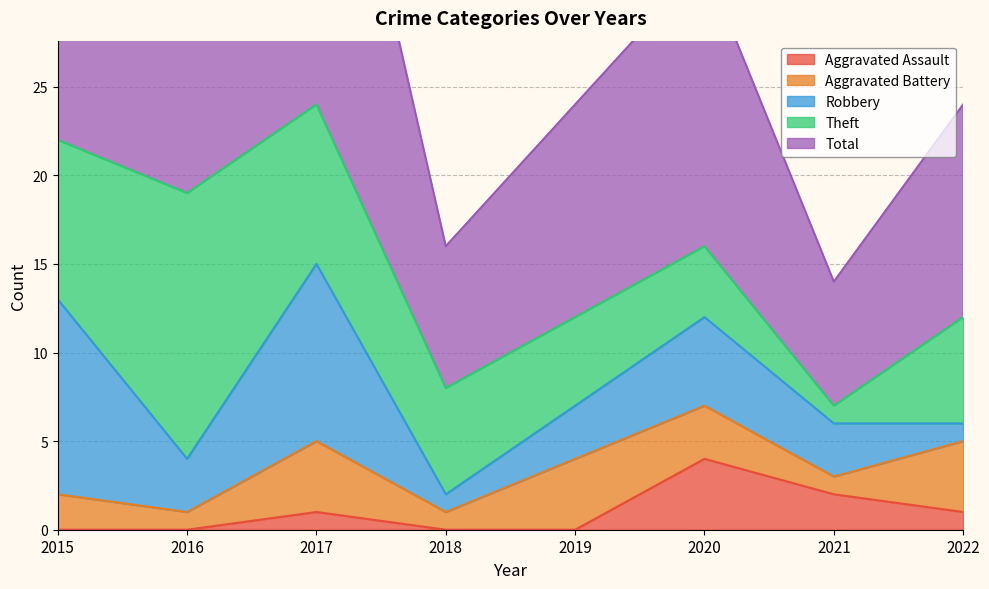

At which label does Aggravated Battery reach its minimum?

2016